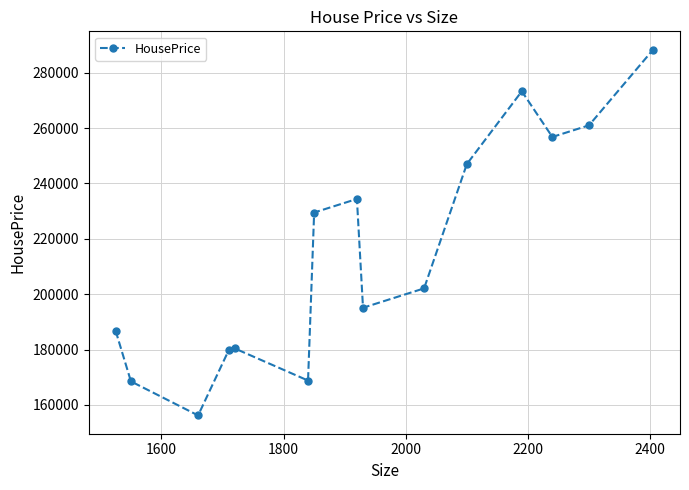

How many data points are less than 202100?

7